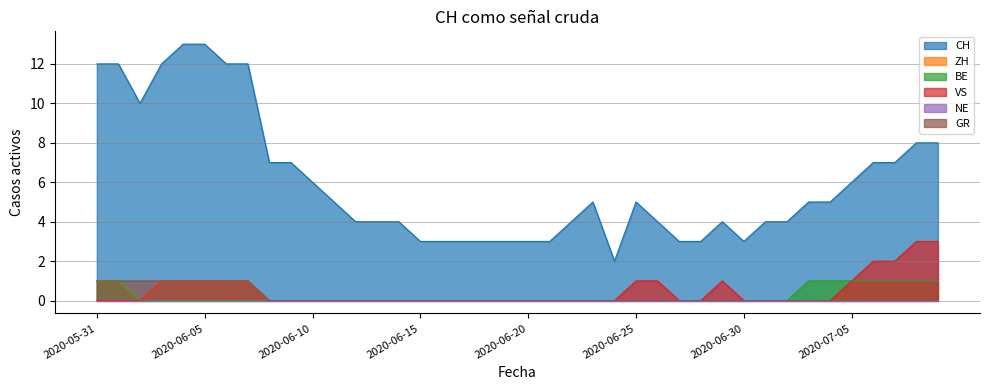

The value of CH at 2020-07-01 is 1. True or false?

False